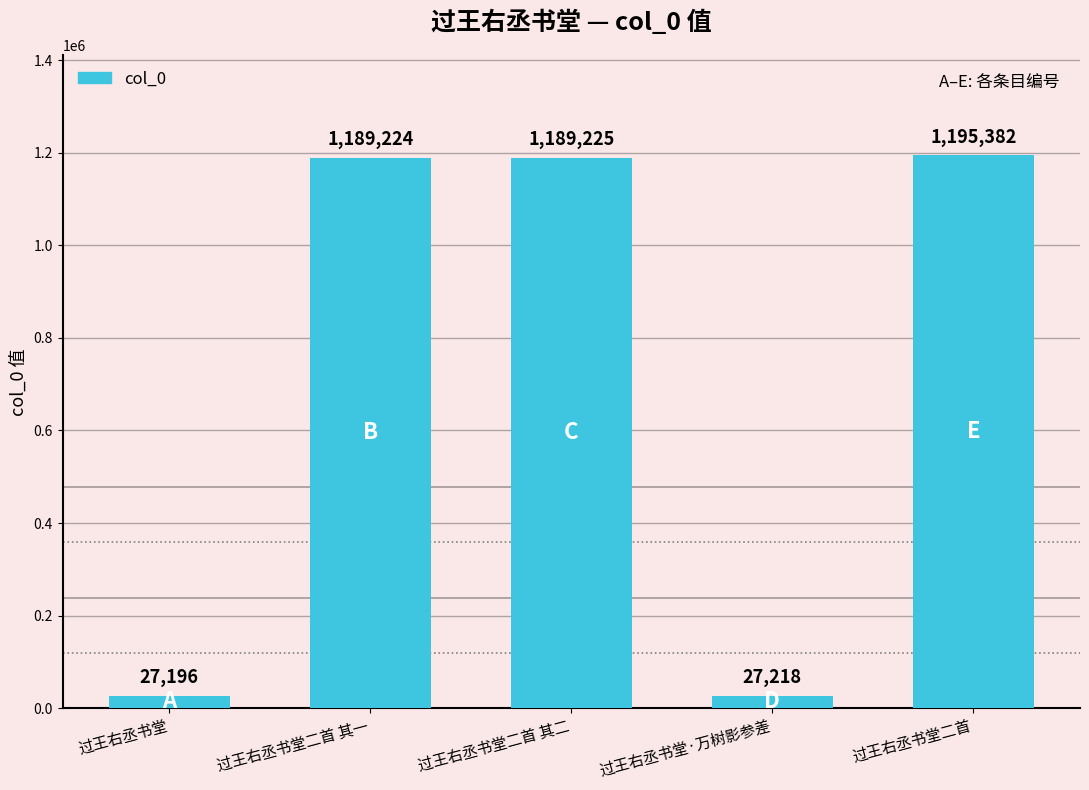

Reading left to right, what are all the values shown in this chart?

过王右丞书堂=27196	过王右丞书堂二首 其一=1189224	过王右丞书堂二首 其二=1189225	过王右丞书堂·万树影参差=27218	过王右丞书堂二首=1195382